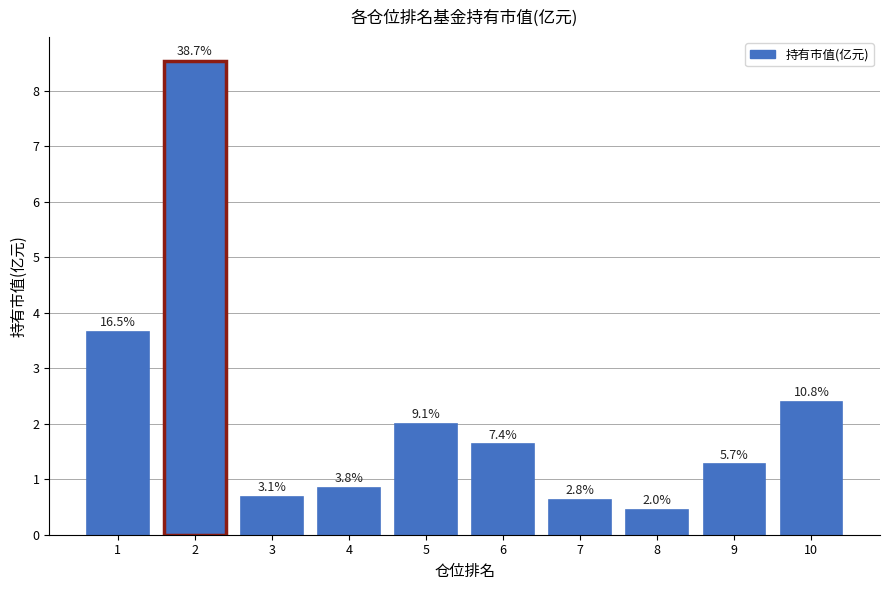

Rank the categories by value from lowest to highest.

8, 7, 3, 4, 9, 6, 5, 10, 1, 2